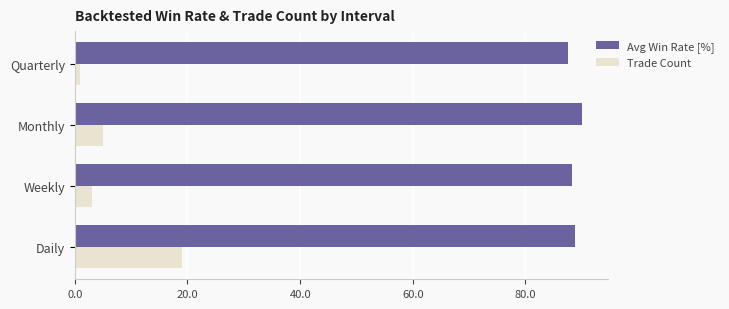

Which series has the largest range (max minus min)?

Trade Count